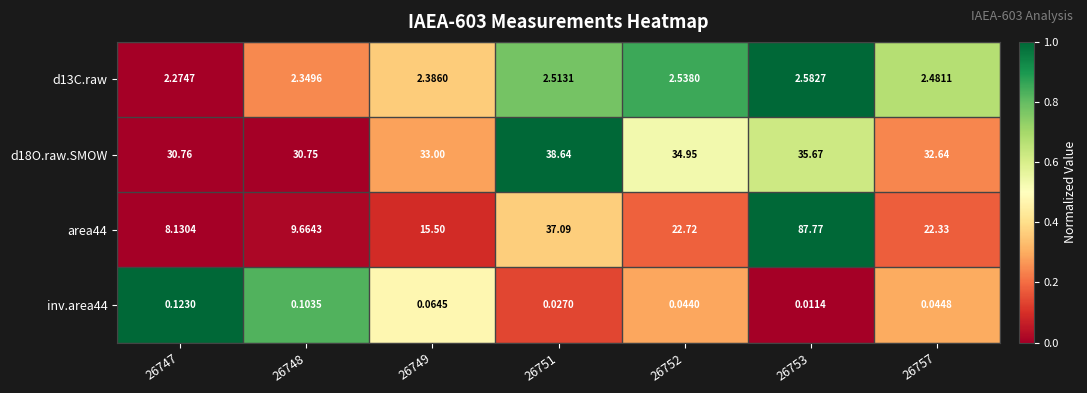

Which category has the highest value across all series?

26753